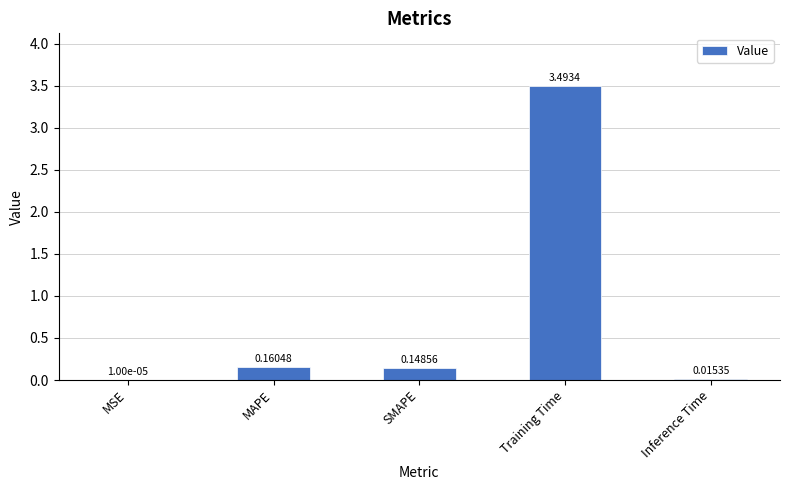

Are the bars grouped side by side (vs. stacked)?

No